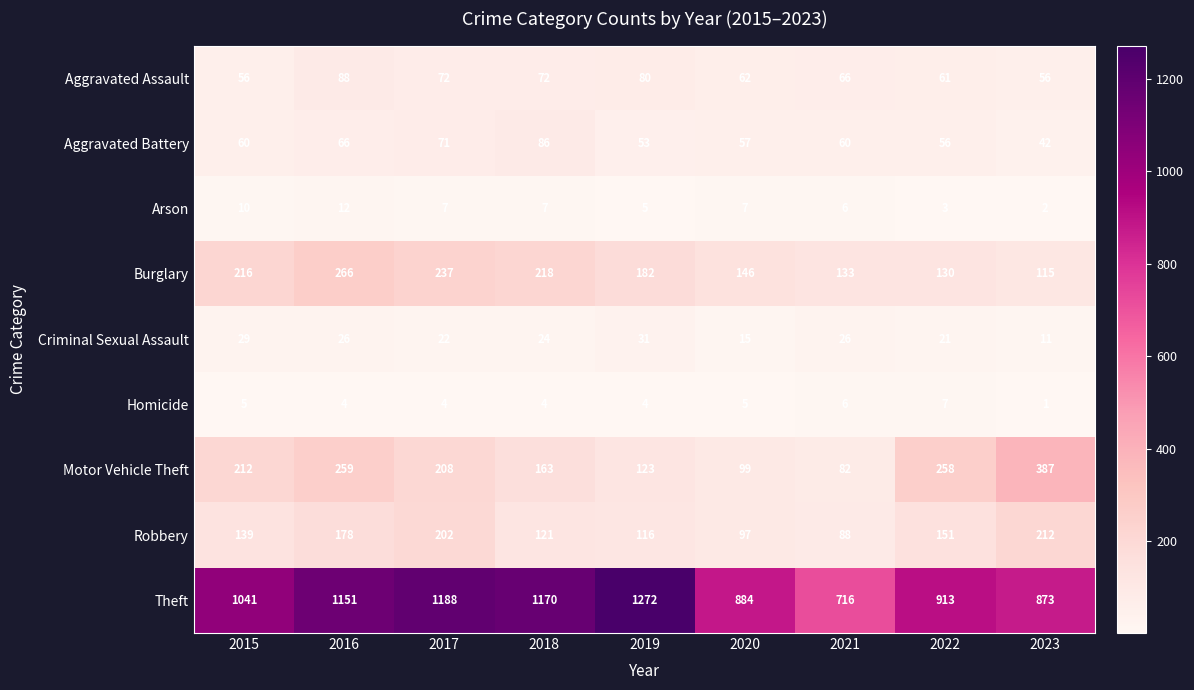

At how many categories does at least one series exceed 104?

9